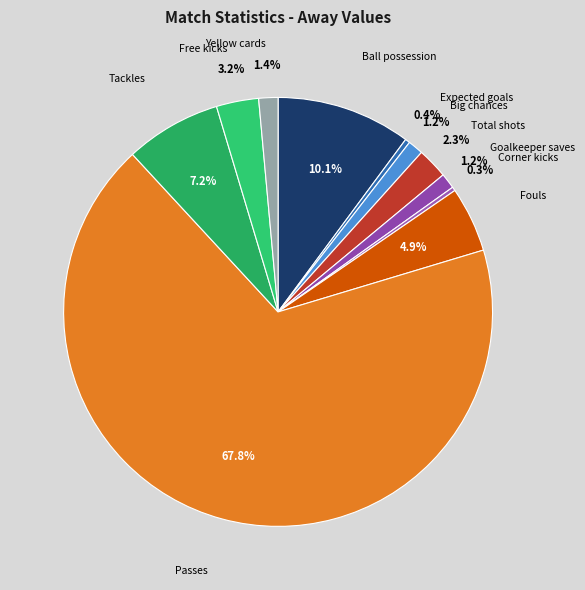

To the nearest percent, what is the difference between the Passes and Big chances slice percentages?

67%